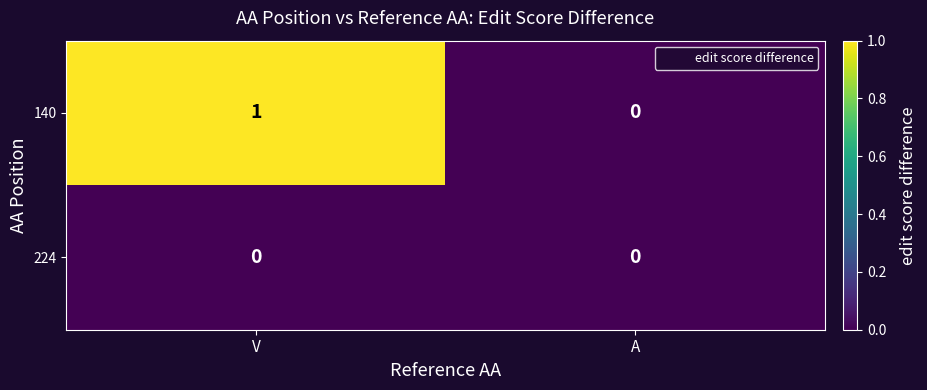

Where is 140 nearest to the value 0?

A